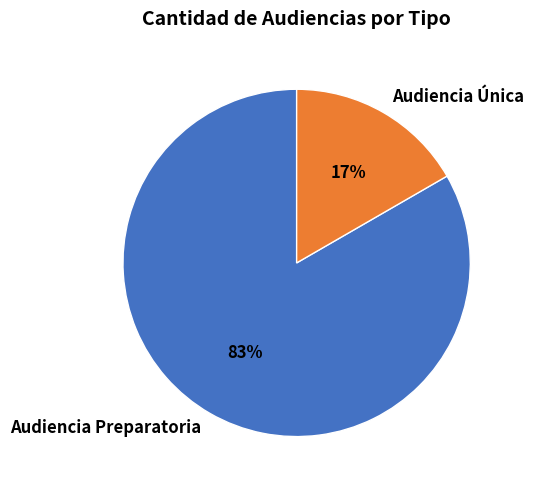

To the nearest percent, what is the average slice percentage?

50%